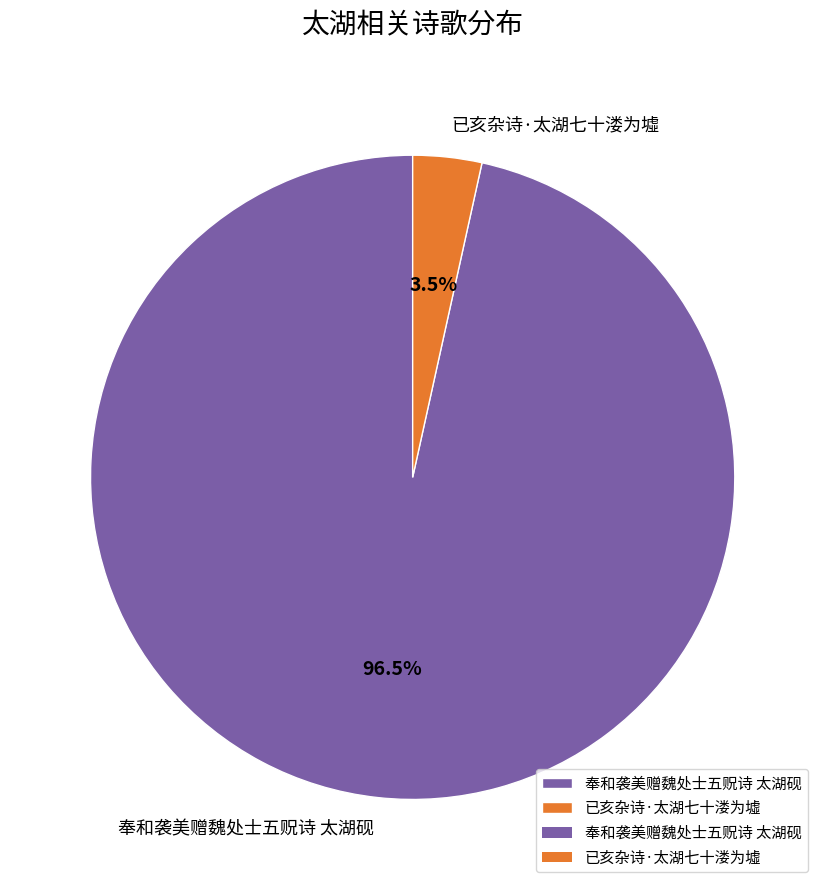

To the nearest percent, what is the combined percentage of 已亥杂诗·太湖七十溇为墟 and 奉和袭美赠魏处士五贶诗 太湖砚?

100%